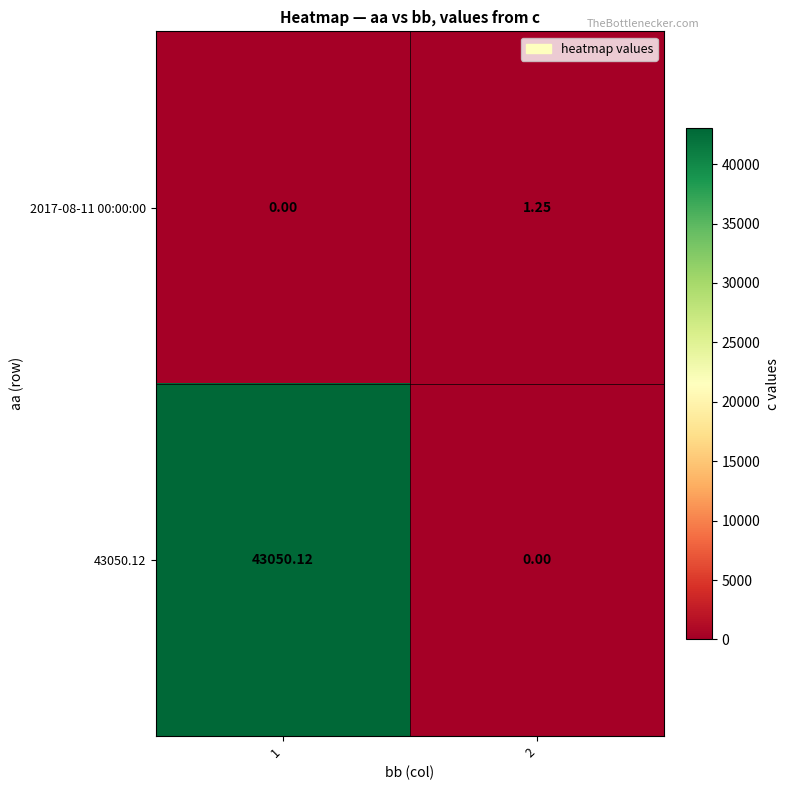

Is the value of 43050.12 at 1 greater than the value of 2017-08-11 00:00:00 at 1?

Yes